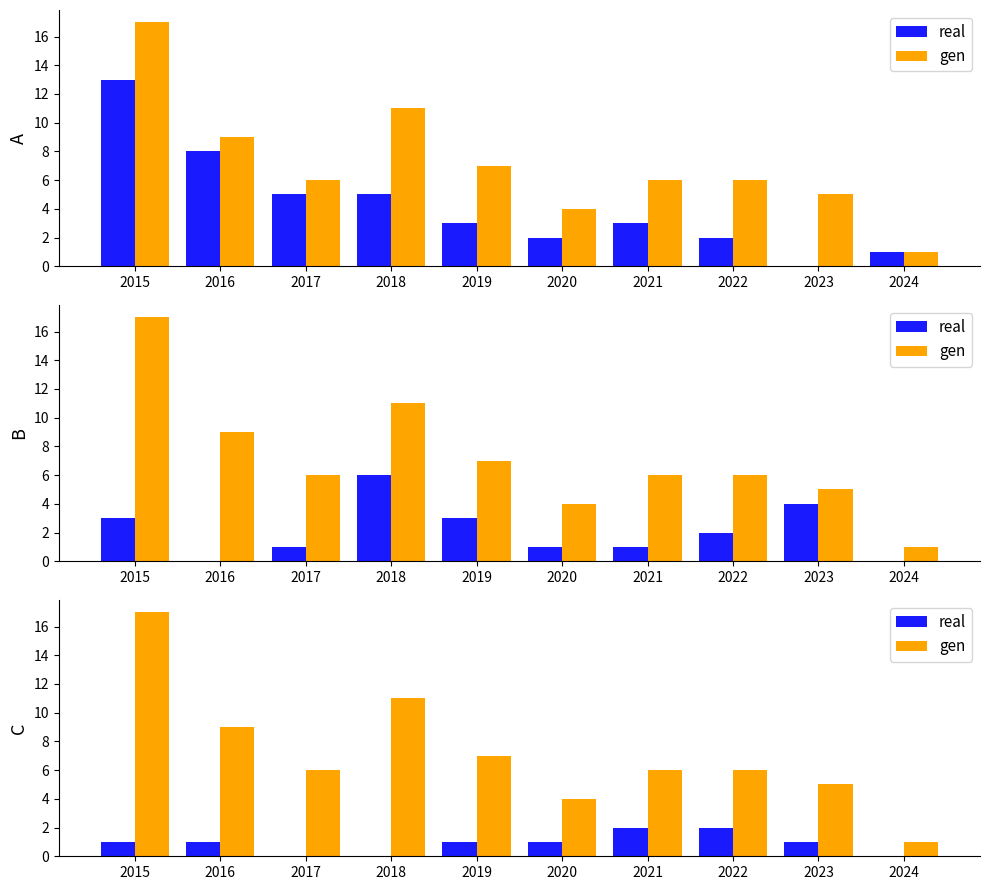

What is the difference between the highest and lowest values at 2022?

4